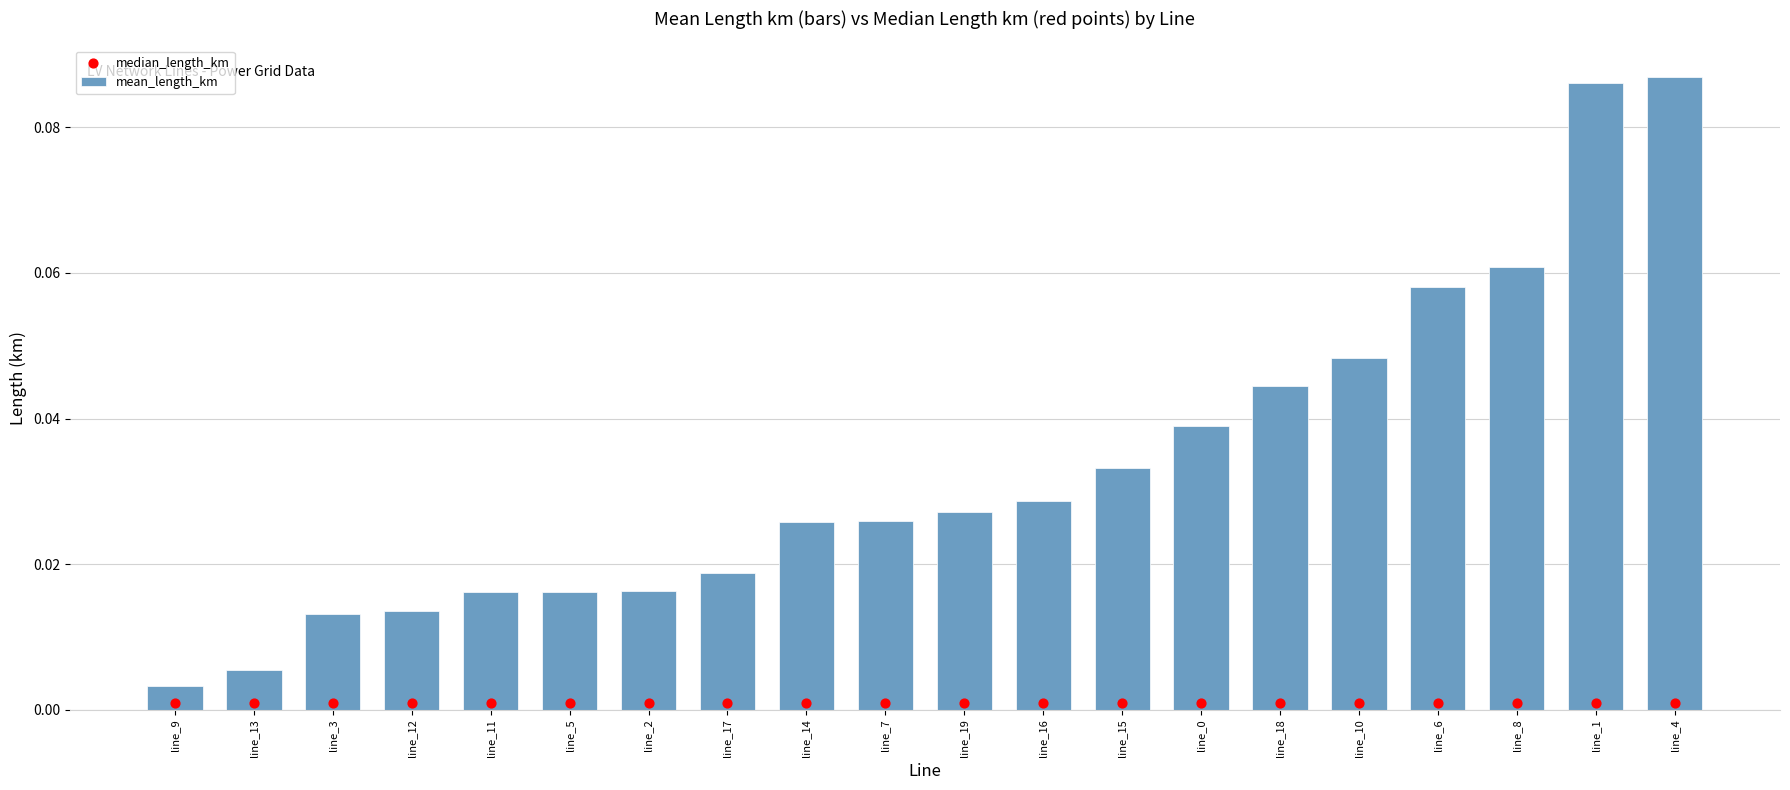

What are all the series names shown in the legend?

mean_length_km, median_length_km